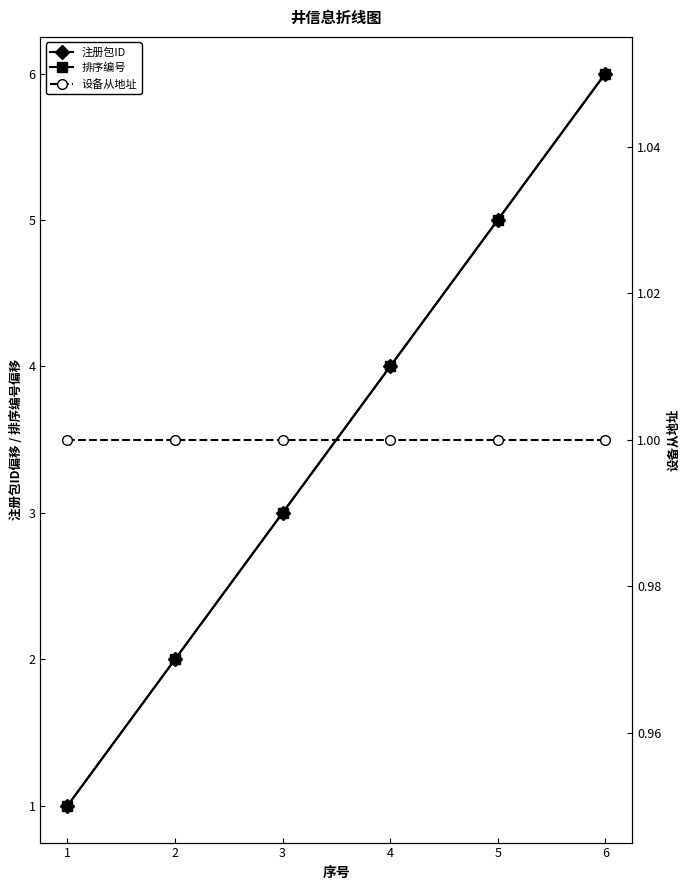

Which series has the largest range (max minus min)?

注册包ID